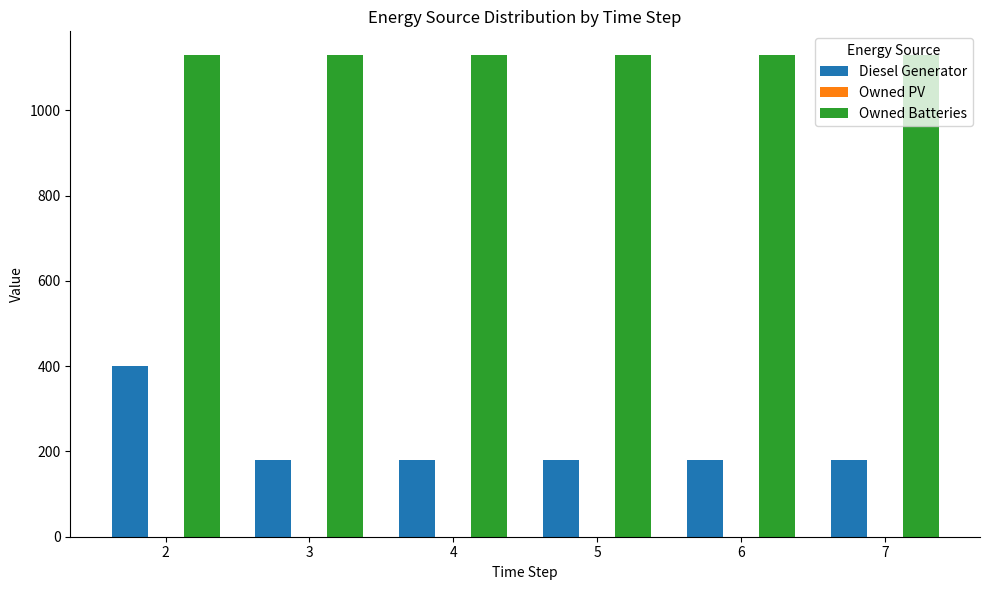

What is the maximum value for Owned Batteries?

1129.0